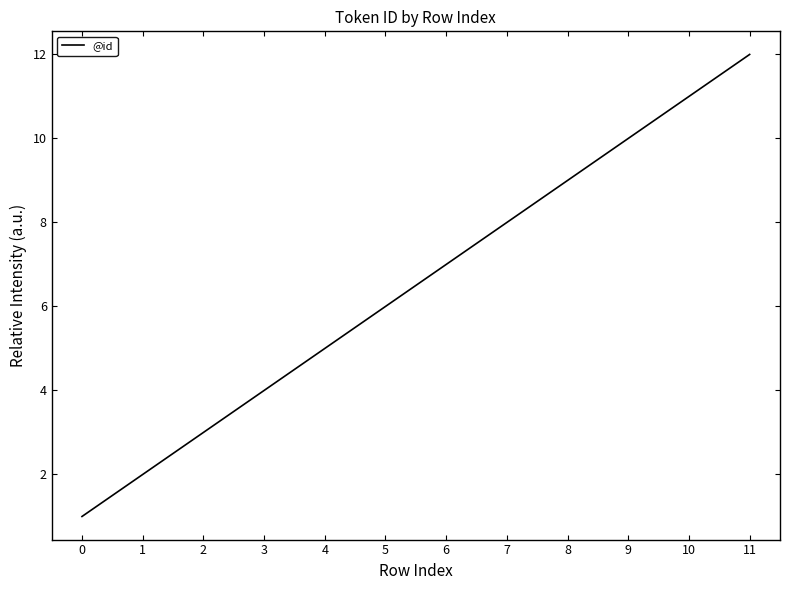

What is the ratio of the value at 10 to the value at 1?

5.5